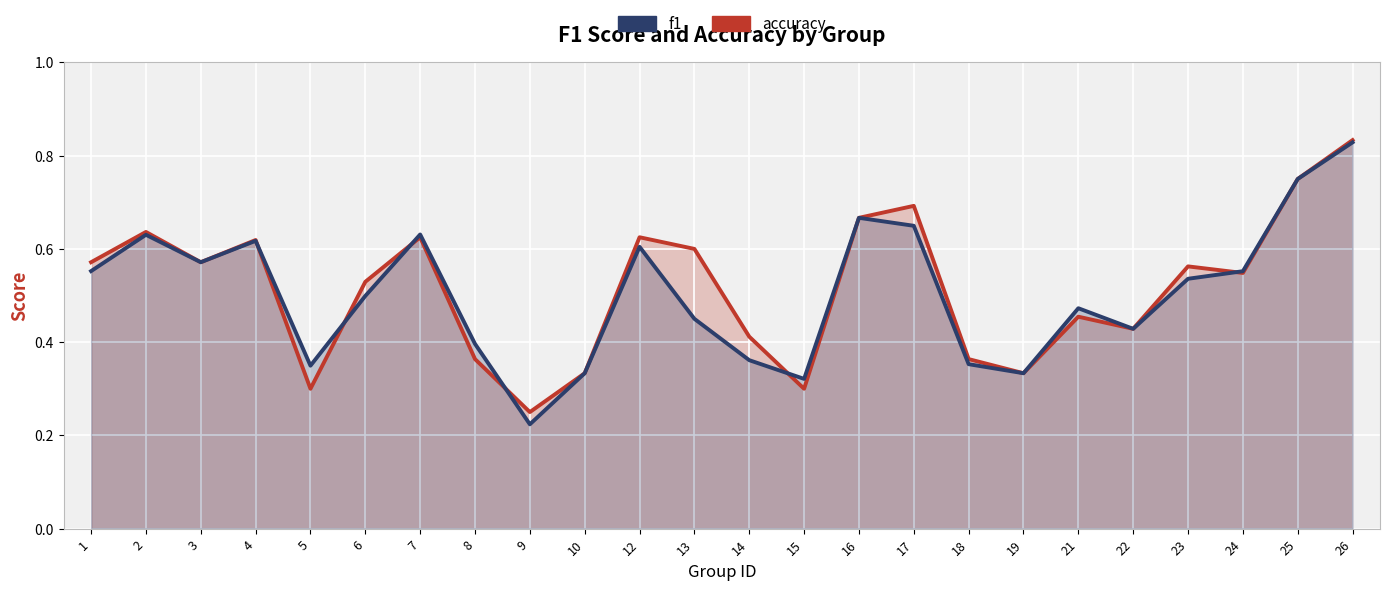

Rank the series by their maximum value, from highest to lowest.

accuracy, f1